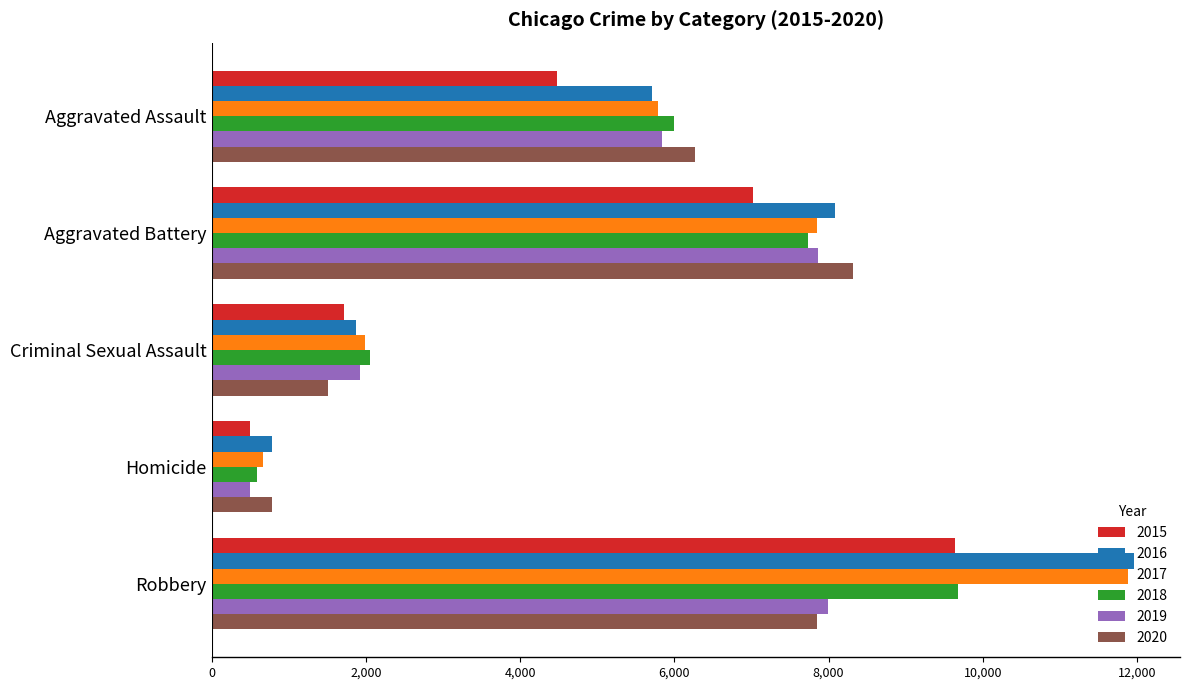

What is the total value across all series at Robbery?

59010